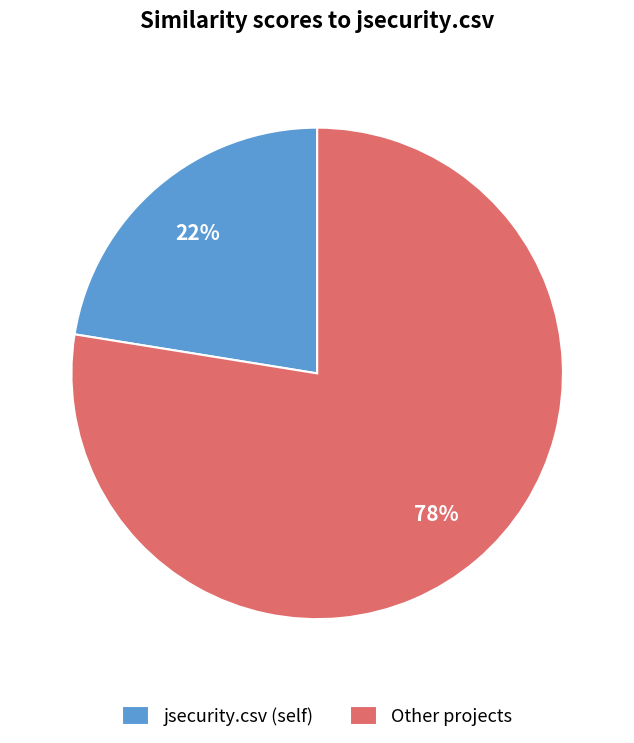

Which category has the biggest portion of the pie?

Other projects